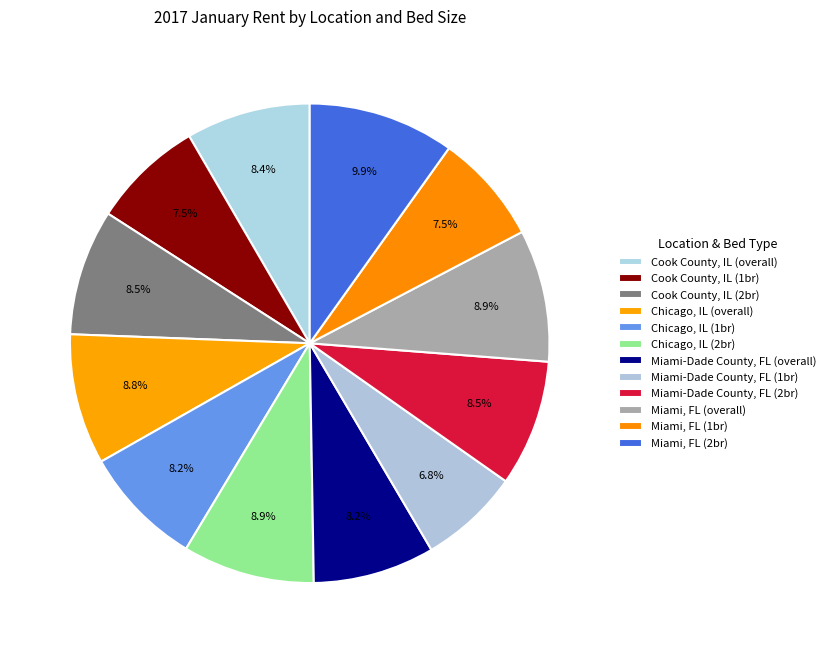

Which category has the smallest portion of the pie?

Miami-Dade County, FL (1br)